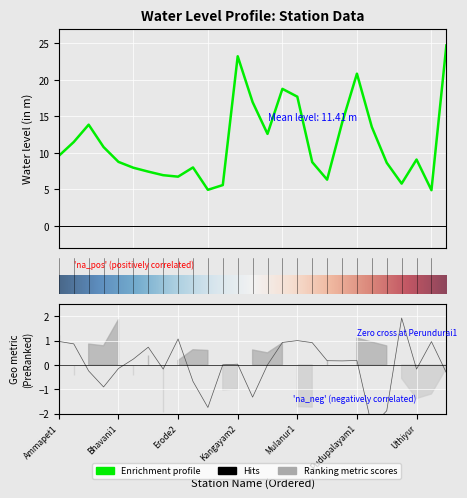

How many interior local valleys does the water_level (in m) series have?

6